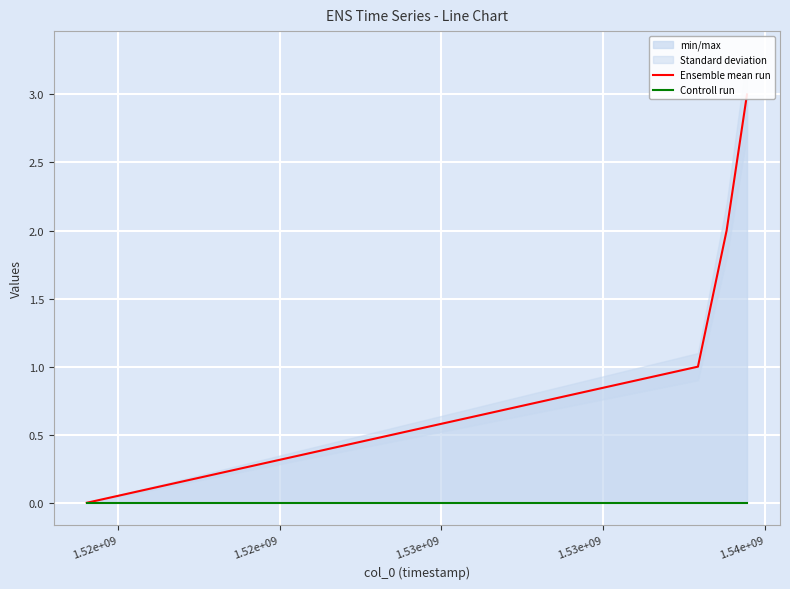

The value of Controll run at 1.53e+09 is 0. True or false?

True